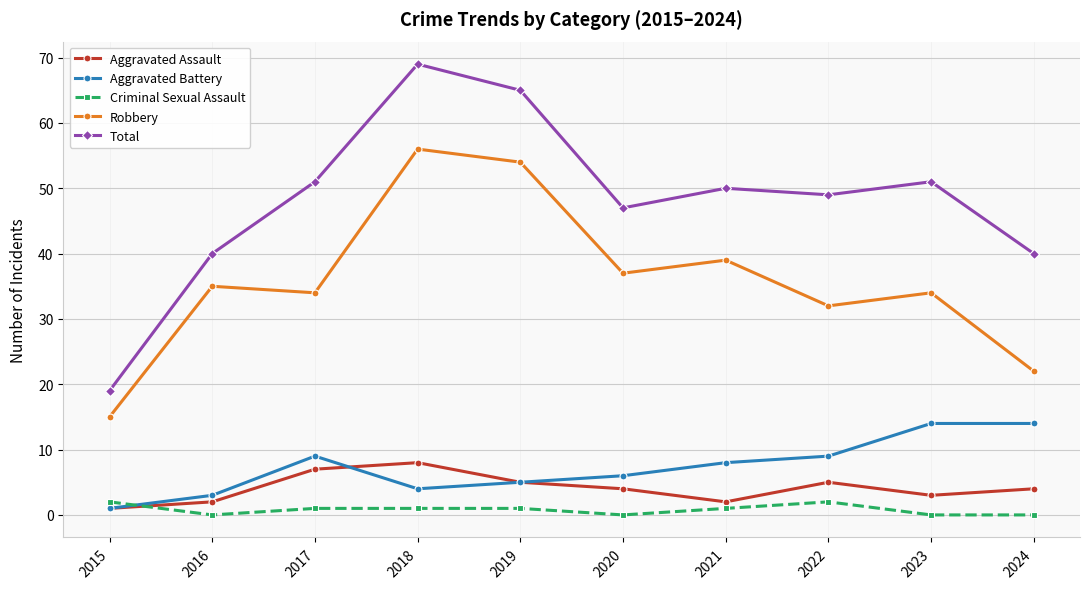

Which series has the largest total across all categories?

Total